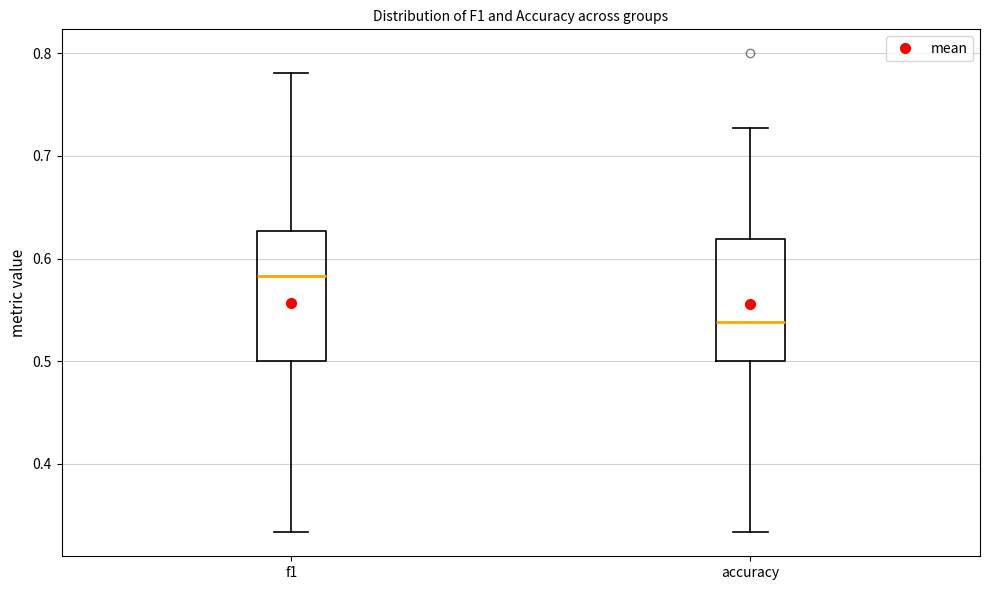

Which box's median line is the lowest?

accuracy